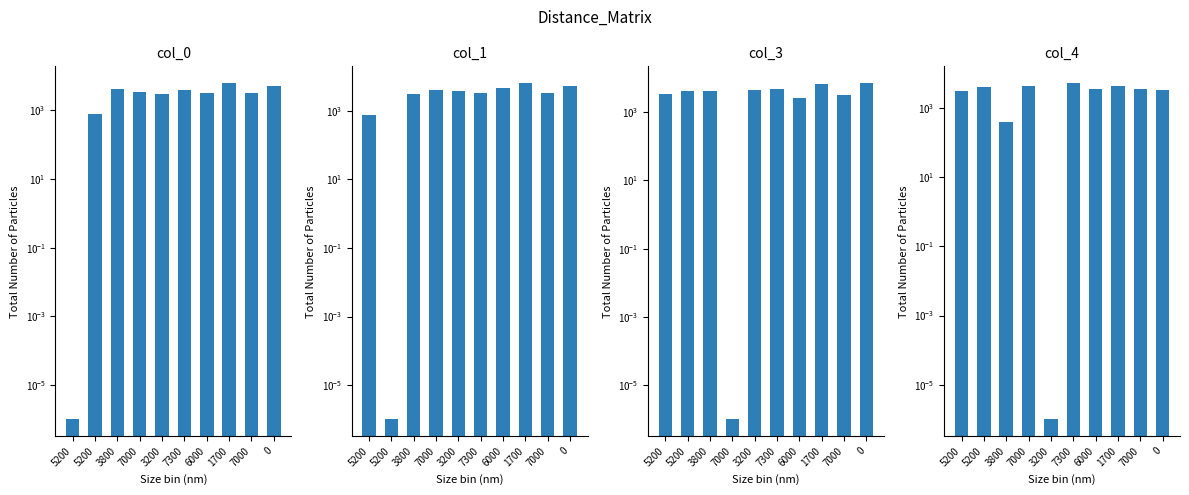

How many groups of bars are there?

10